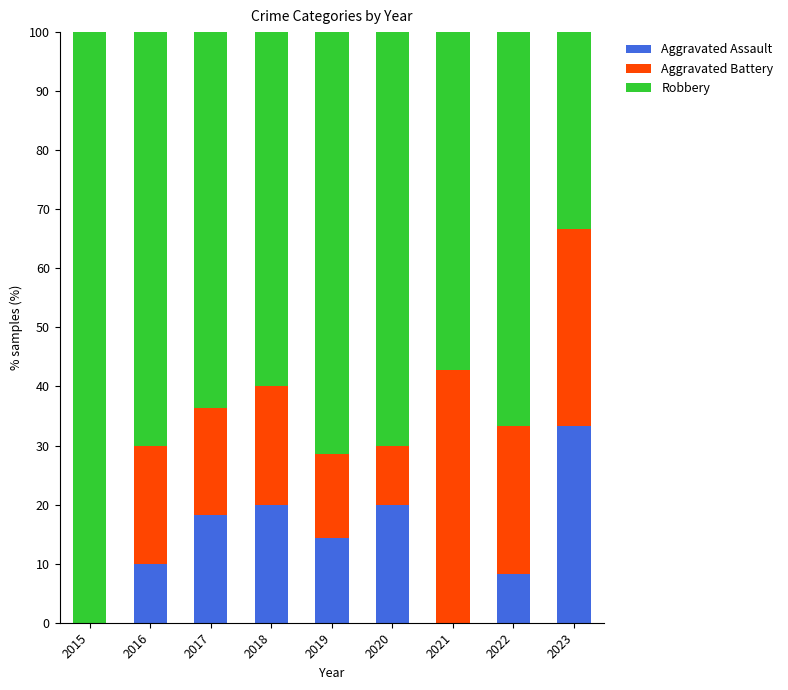

What is the total value across all series at 2022?

100.0